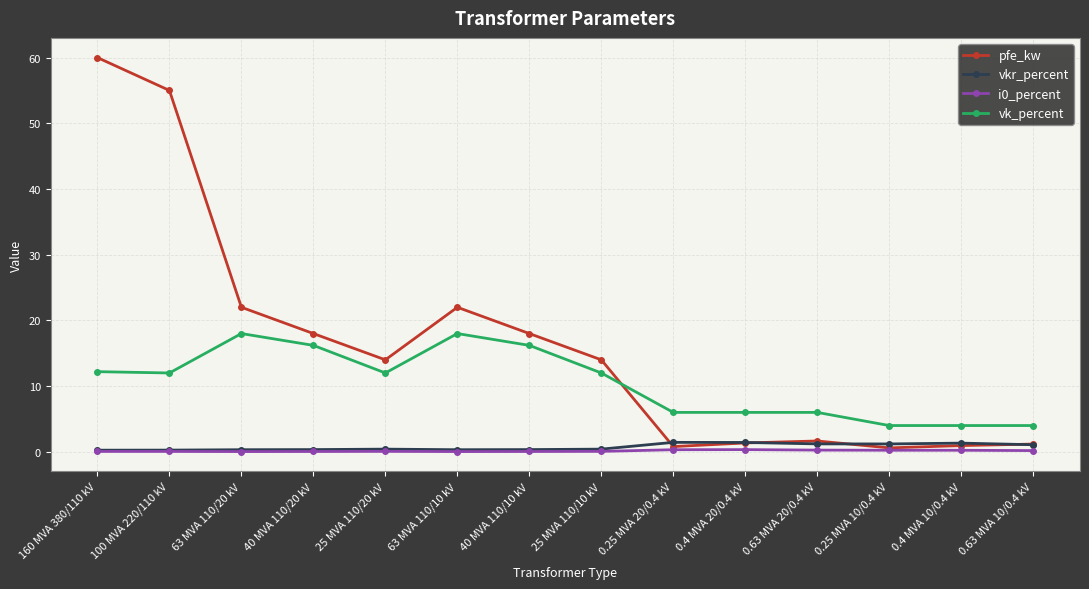

Which series has the widest spread of values?

pfe_kw